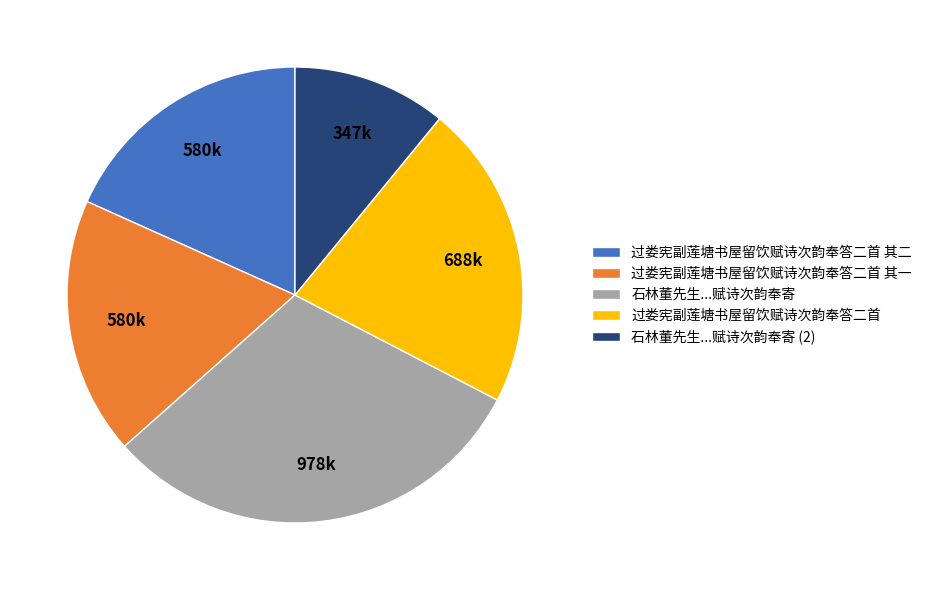

How many segments does this pie chart have?

5